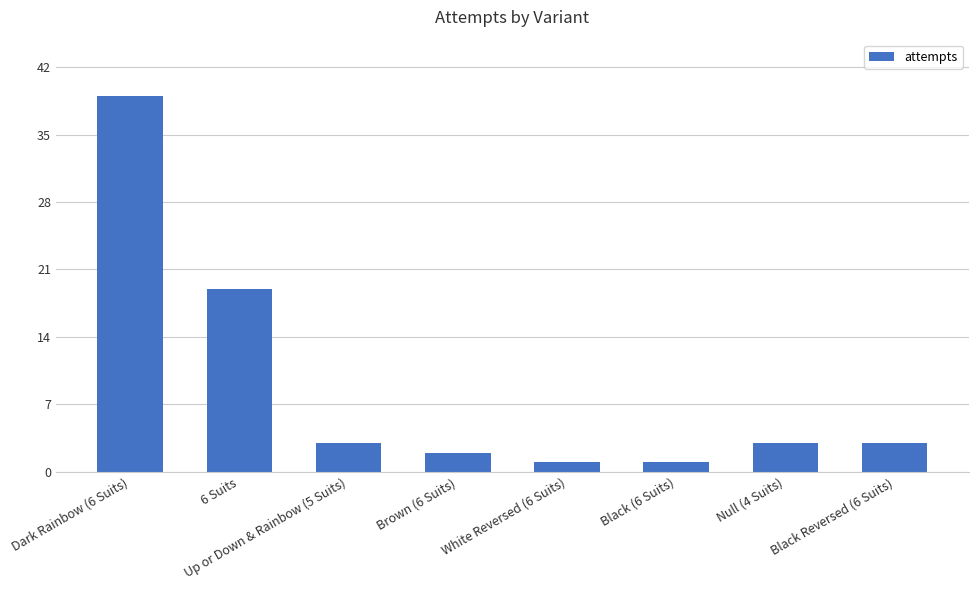

What is the change in value from Dark Rainbow (6 Suits) to 6 Suits?

-20